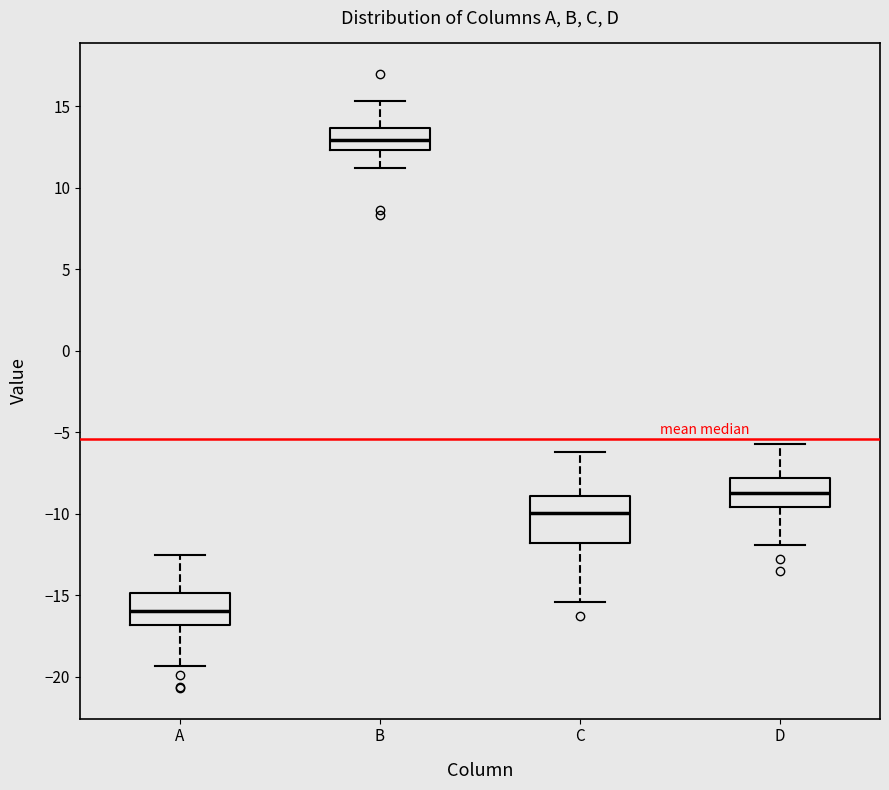

Where is the upper edge of the box for A on the y-axis? The values are not printed on the chart, so give them approximately, as read against the axis.

-15.0